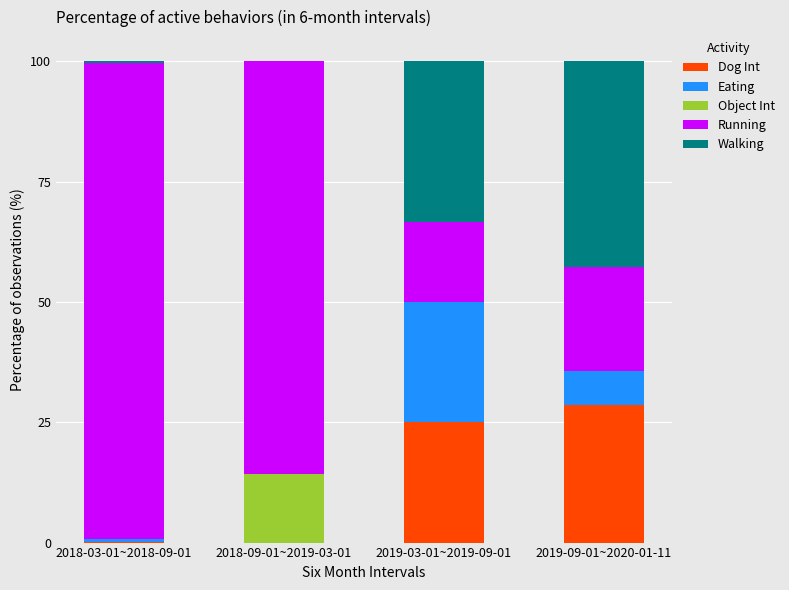

True or false: Dog Int has a value of 28.6 at 2019-09-01~2020-01-11.

True